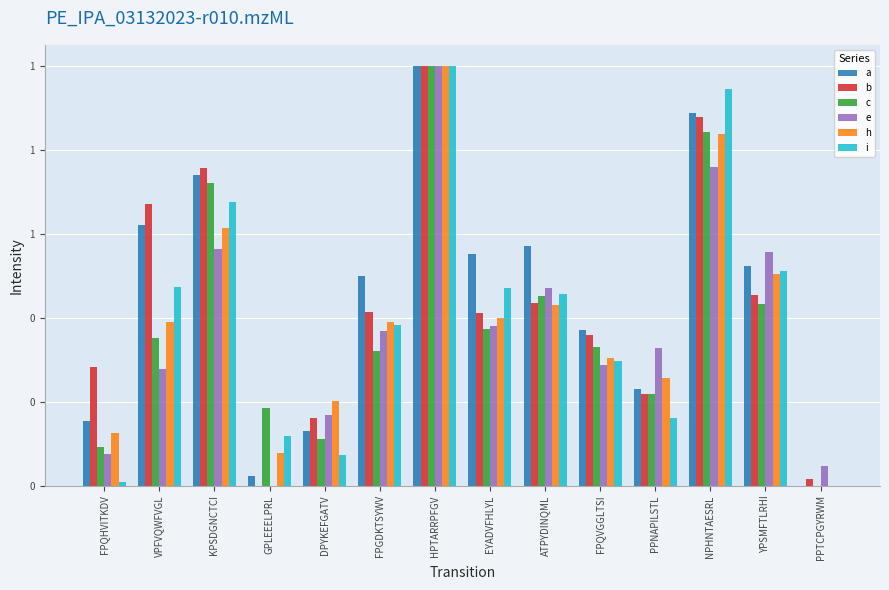

At which category is the sum across all series the highest?

HPTARRPFGV